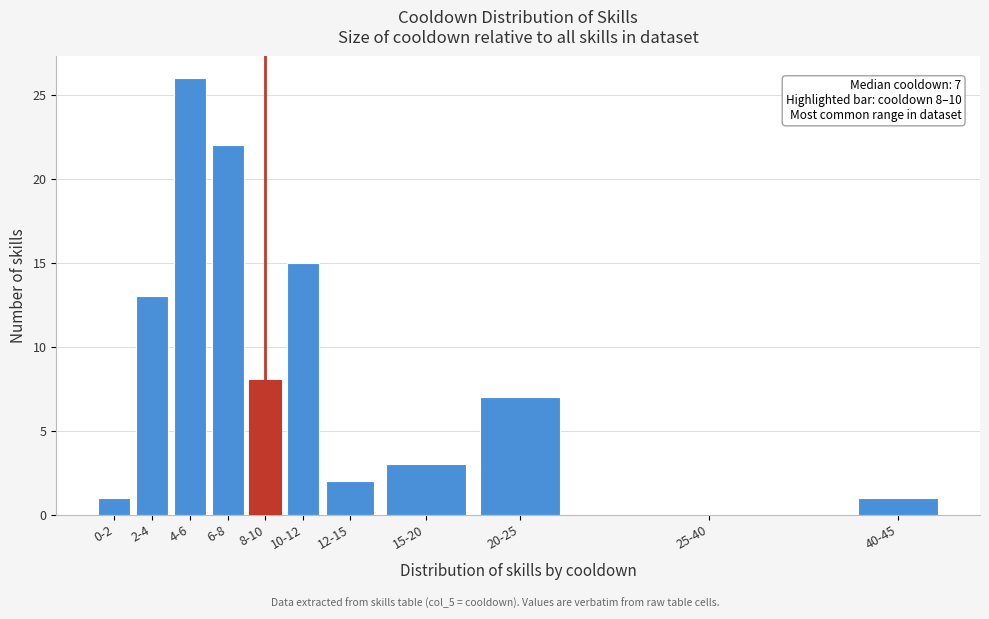

Reading right to left, extract all data points from this chart.

40-45=1	25-40=0	20-25=7	15-20=3	12-15=2	10-12=15	8-10=8	6-8=22	4-6=26	2-4=13	0-2=1